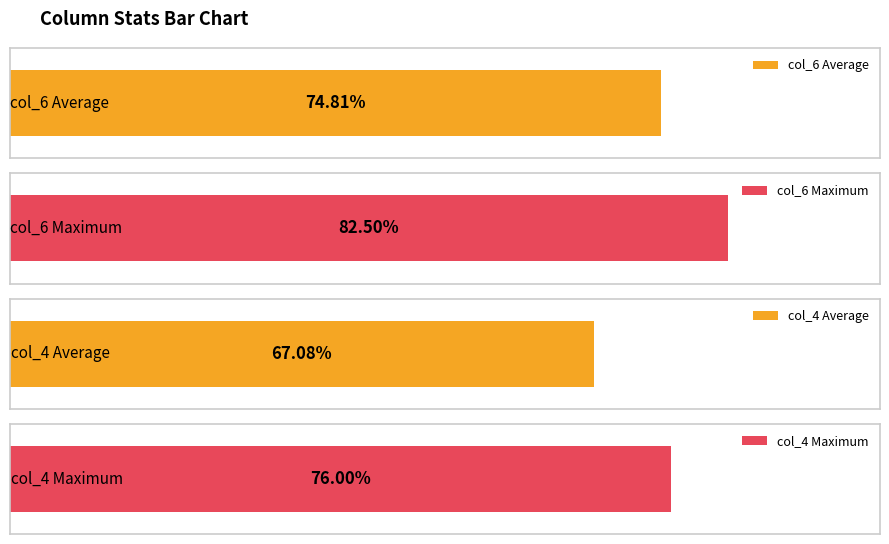

Is it true that col_2 equals 14 at 2018107?

False